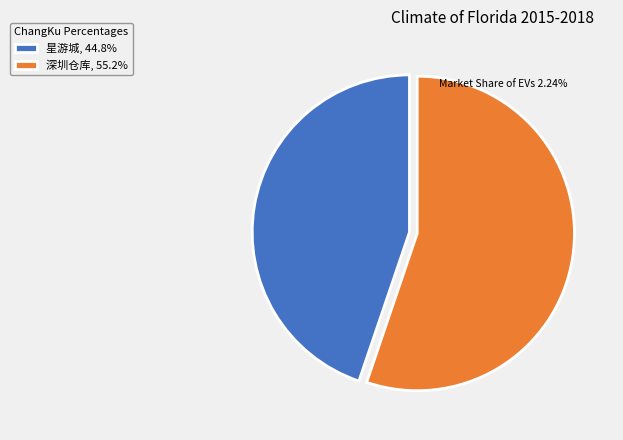

What is the ratio of the value at 深圳仓库, 55.2% to the value at 星游城, 44.8%?

1.2